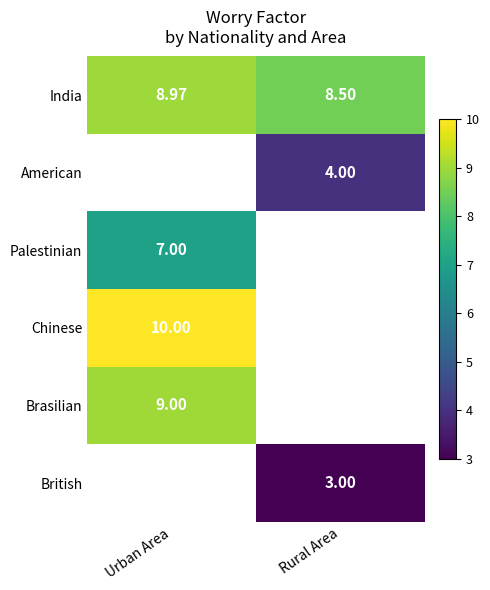

Count the number of data series in this chart.

6